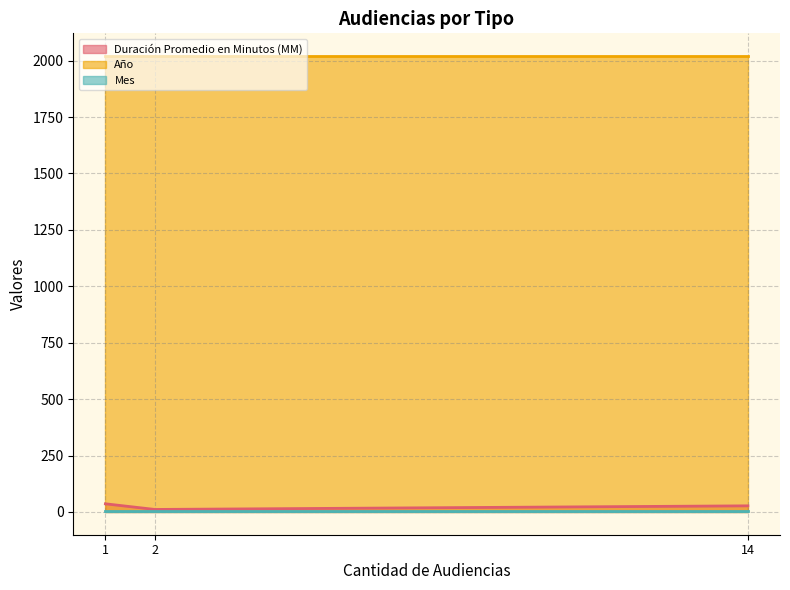

Reading right to left, extract all data points from this chart.

Duración Promedio en Minutos (MM): 27	11	36
Año: 2020	2020	2020
Mes: 5	5	5